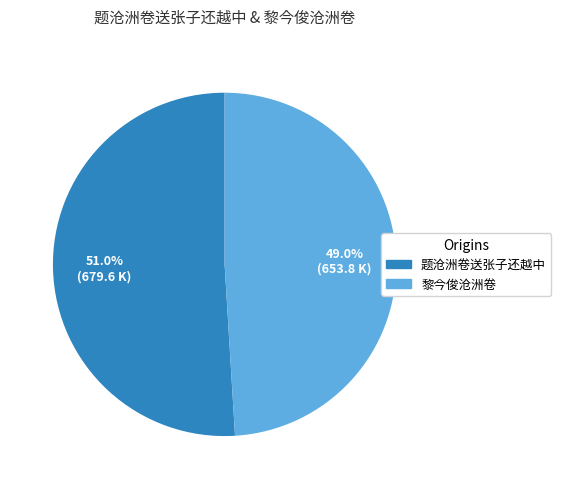

What percentage is the 黎今俊沧洲卷 slice, to the nearest percent?

49%